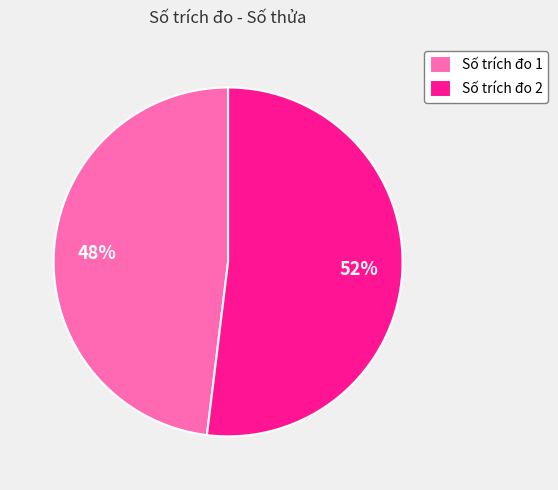

To the nearest percent, what portion does Số trích đo 1 represent?

48%